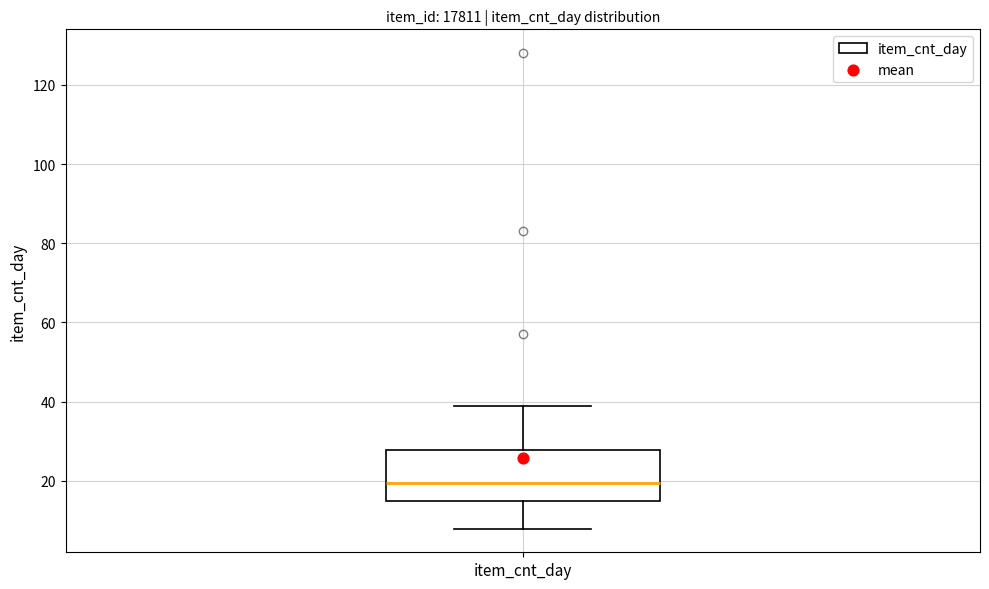

Where does the lower whisker of the box for item_cnt_day end on the y-axis? The values are not printed on the chart, so give them approximately, as read against the axis.

8